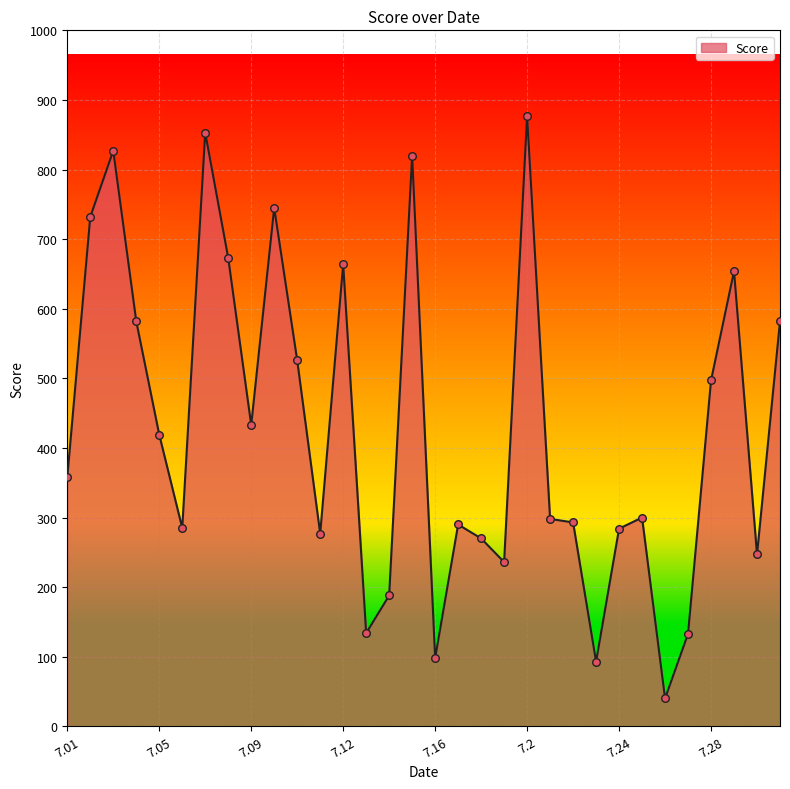

What is the greatest value displayed?

877